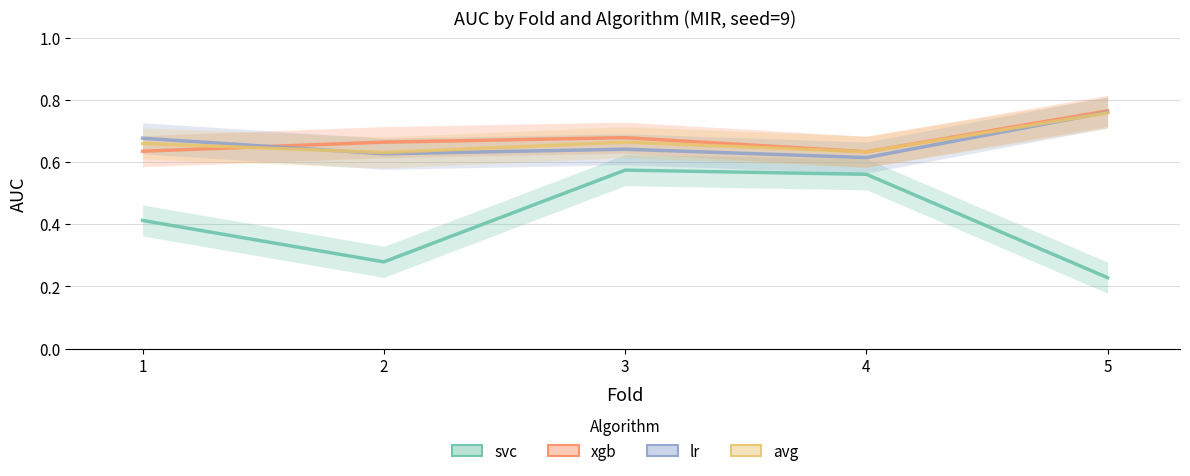

What is the difference between the second highest and minimum values in the lr series?

0.1